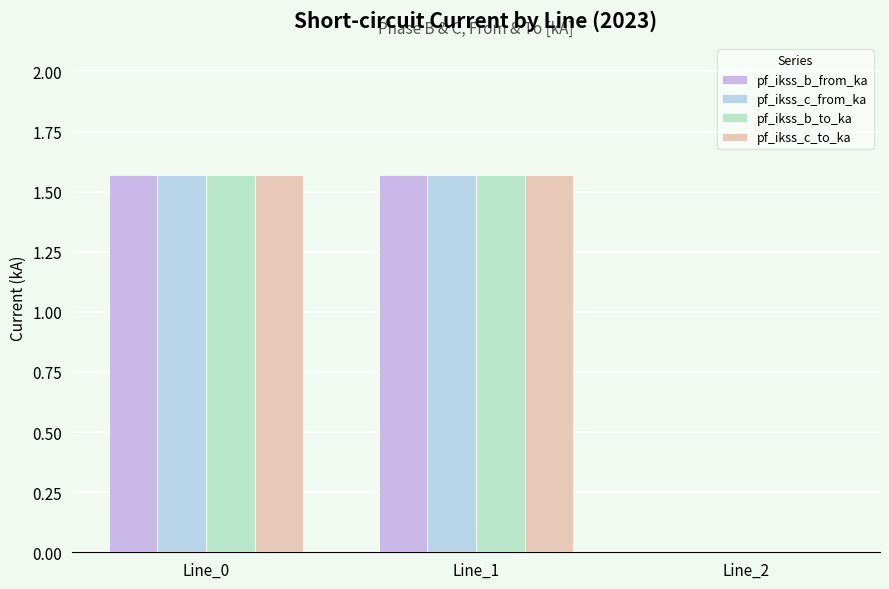

How many values in pf_ikss_c_to_ka are above zero?

2